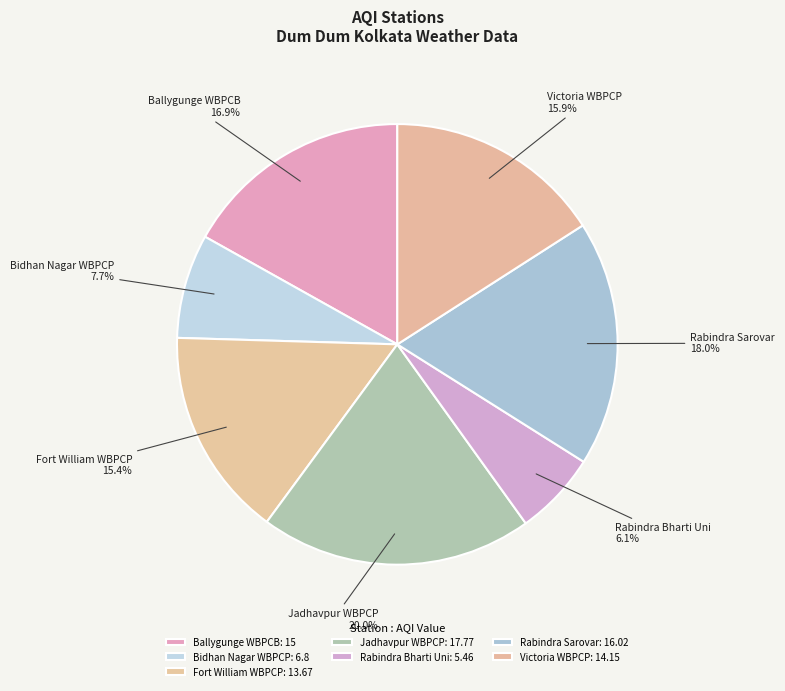

How many slices are in this pie chart?

7